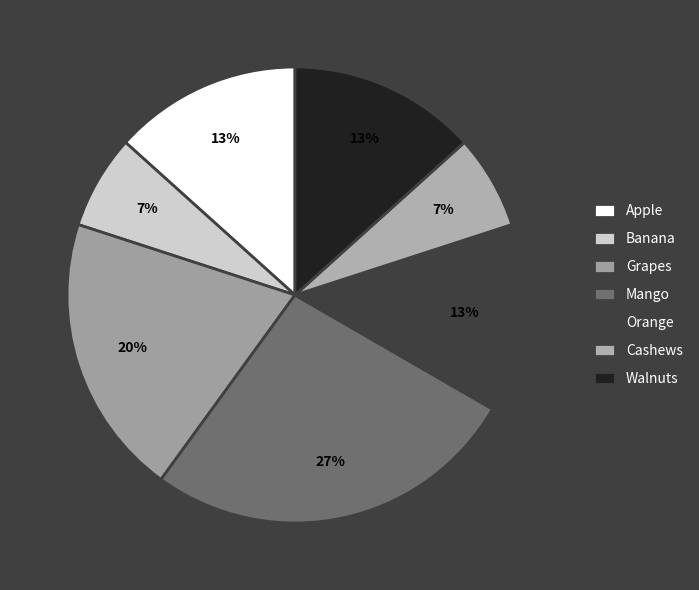

Is there any slice that represents more than half of the pie?

No